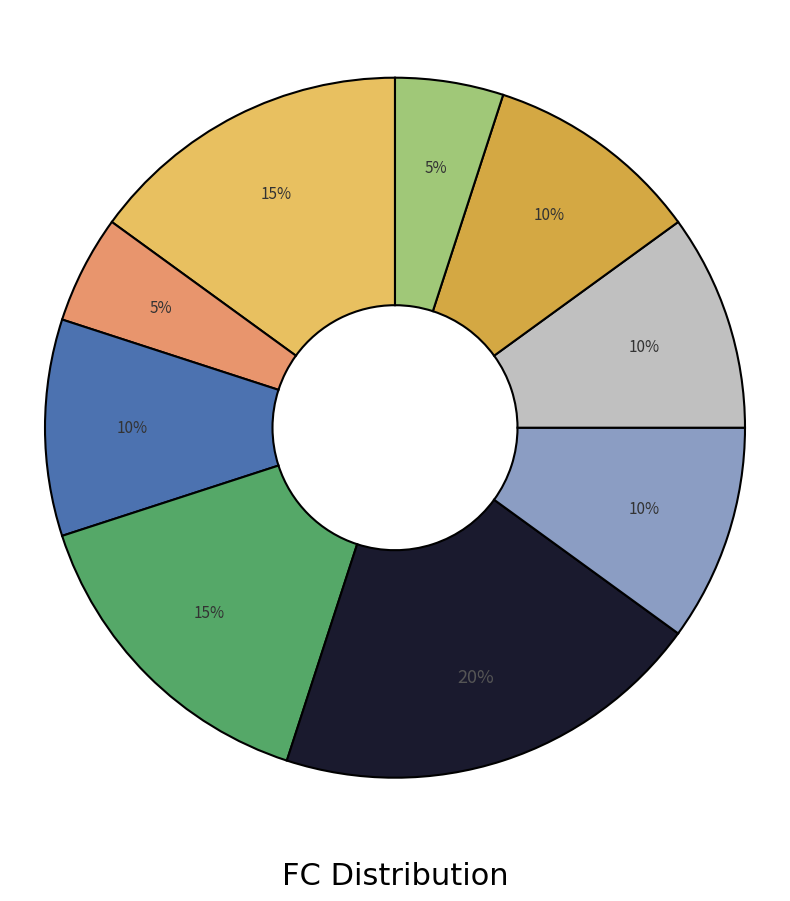

Does any single category account for the majority?

No